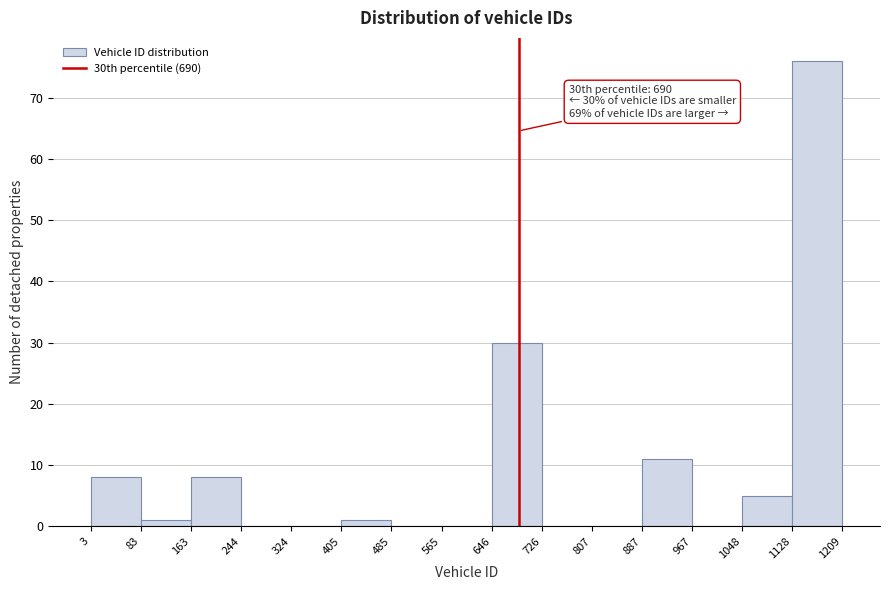

Over which range of the x-axis is the bar tallest?

1128 to 1209